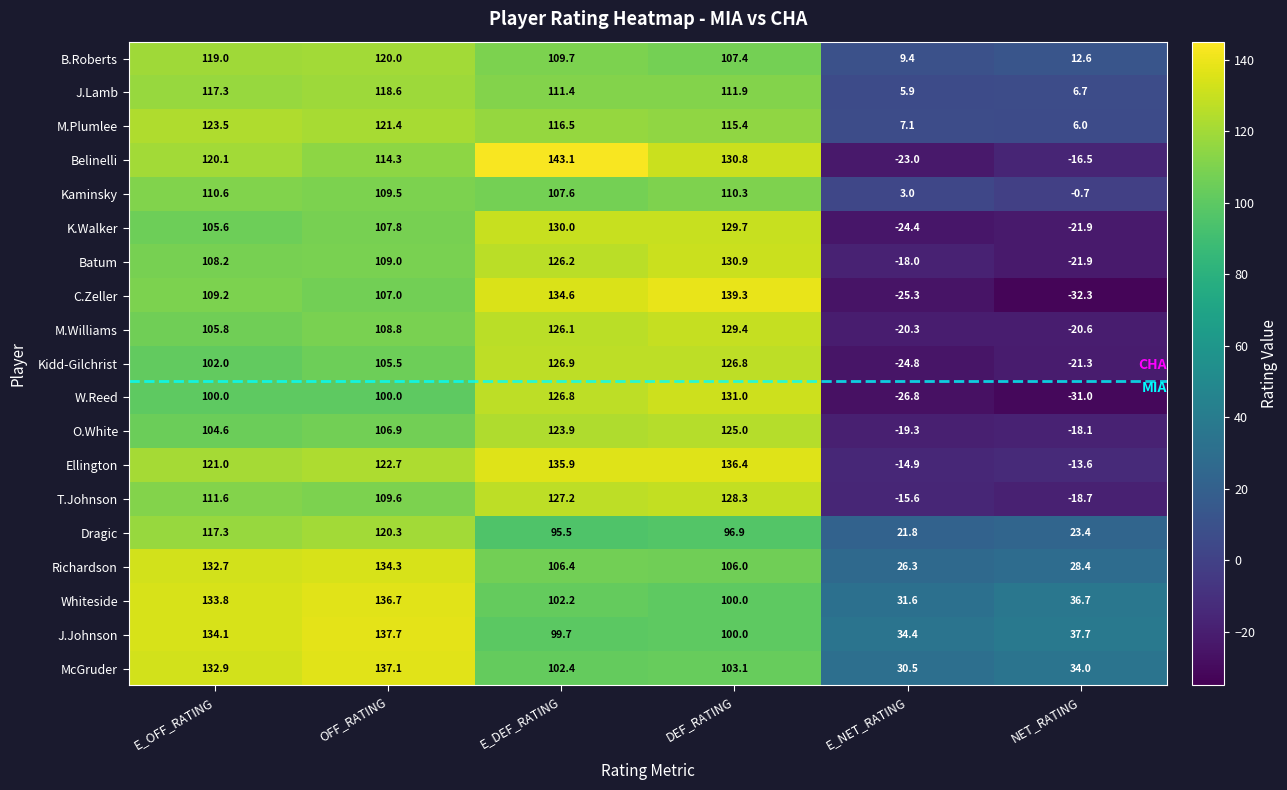

Rank the series at E_NET_RATING from highest to lowest value.

J.Johnson, Whiteside, McGruder, Richardson, Dragic, B.Roberts, M.Plumlee, J.Lamb, Kaminsky, Ellington, T.Johnson, Batum, O.White, M.Williams, Belinelli, K.Walker, Kidd-Gilchrist, C.Zeller, W.Reed